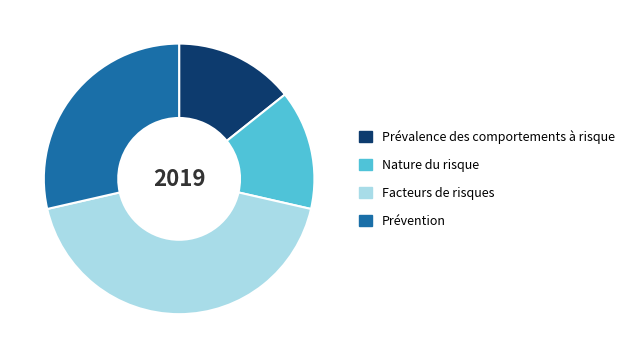

Approximately how many times larger is the value at Facteurs de risques compared to Prévalence des comportements à risque?

3.0